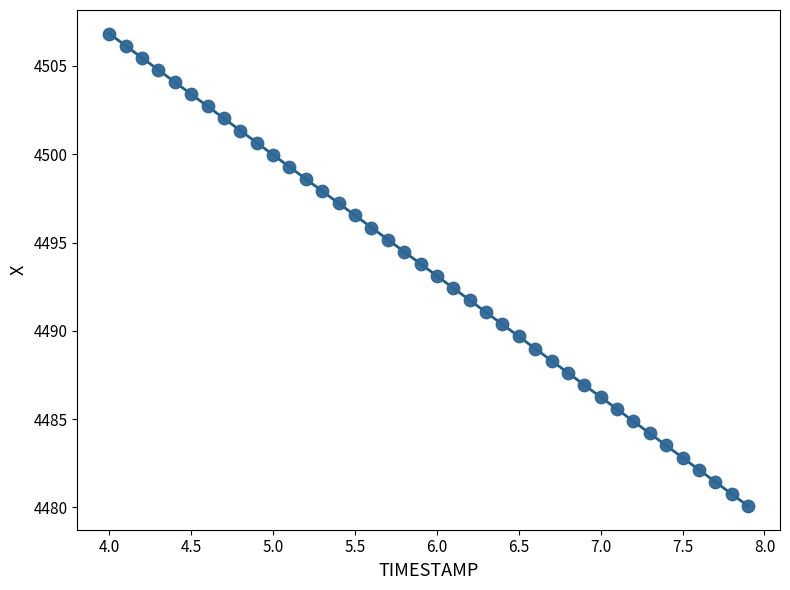

What is the range of X values (max minus min)?

3.9